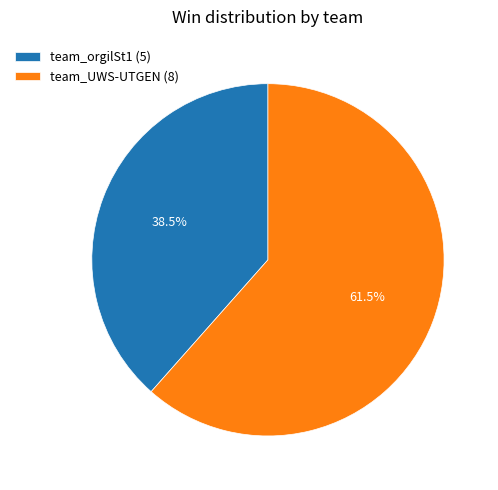

Is team_orgilSt1 (5) the majority of the pie?

No